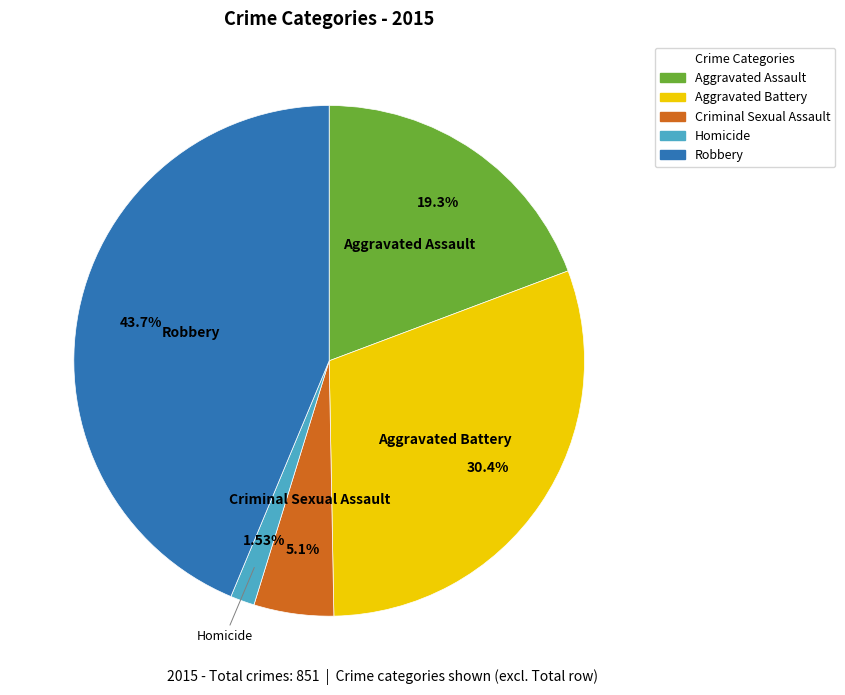

Approximately how many times larger is the value at Criminal Sexual Assault compared to Robbery?

0.1